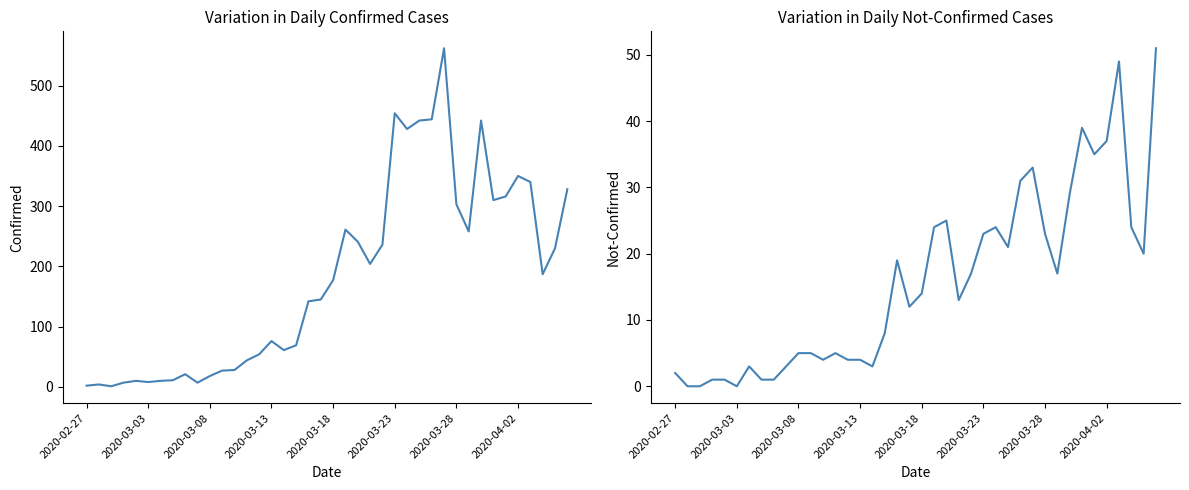

Which series changed the most between 24 and 29?

confirmed